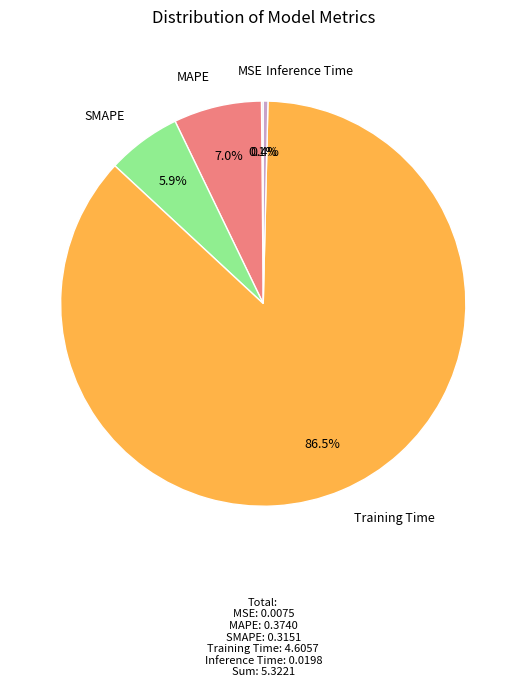

True or false: SMAPE accounts for 6% of the total.

True